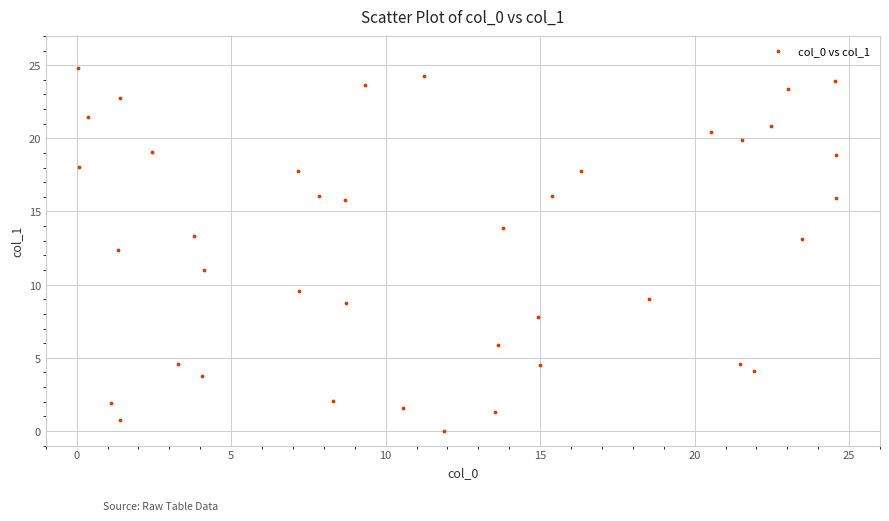

What is the range of X values (max minus min)?

24.5